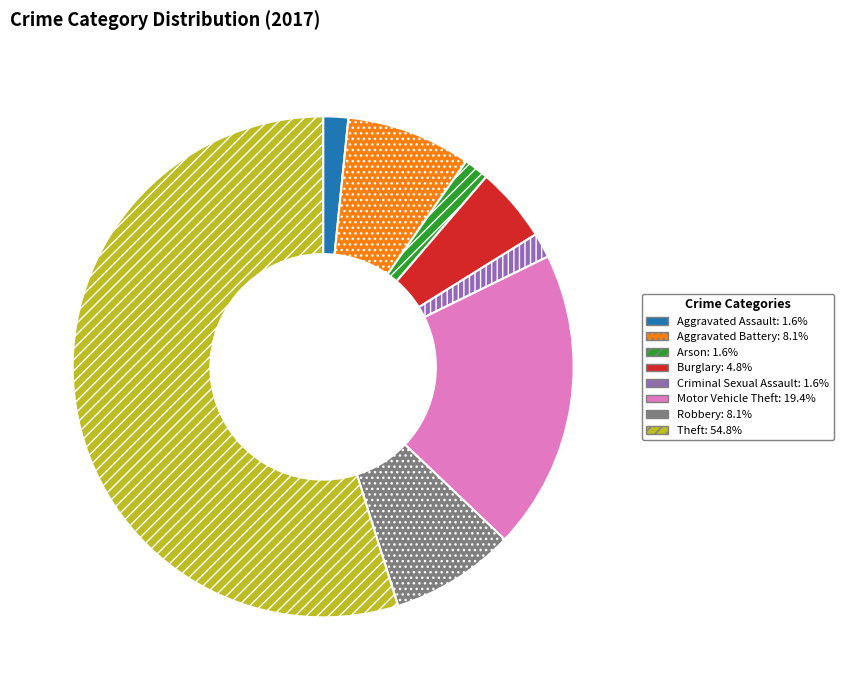

How many segments does this pie chart have?

8